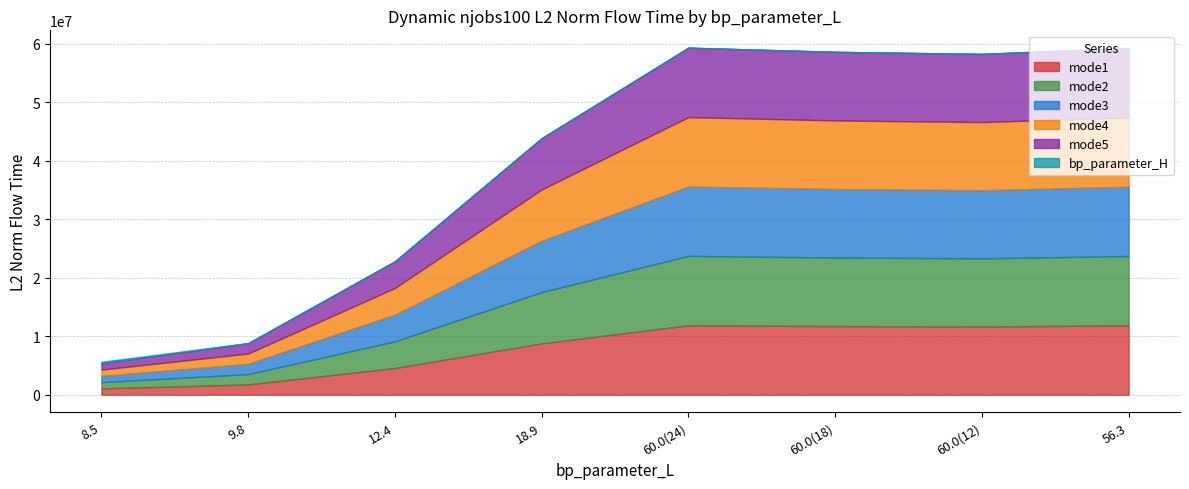

At how many categories does at least one series exceed 10673308?

4